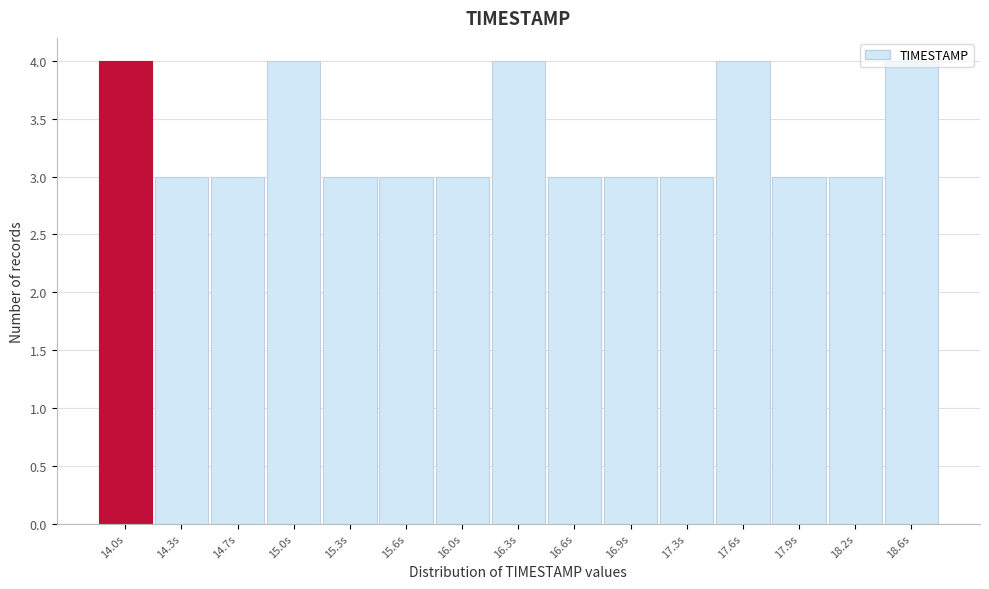

The value at 15.0s is 7. True or false?

False